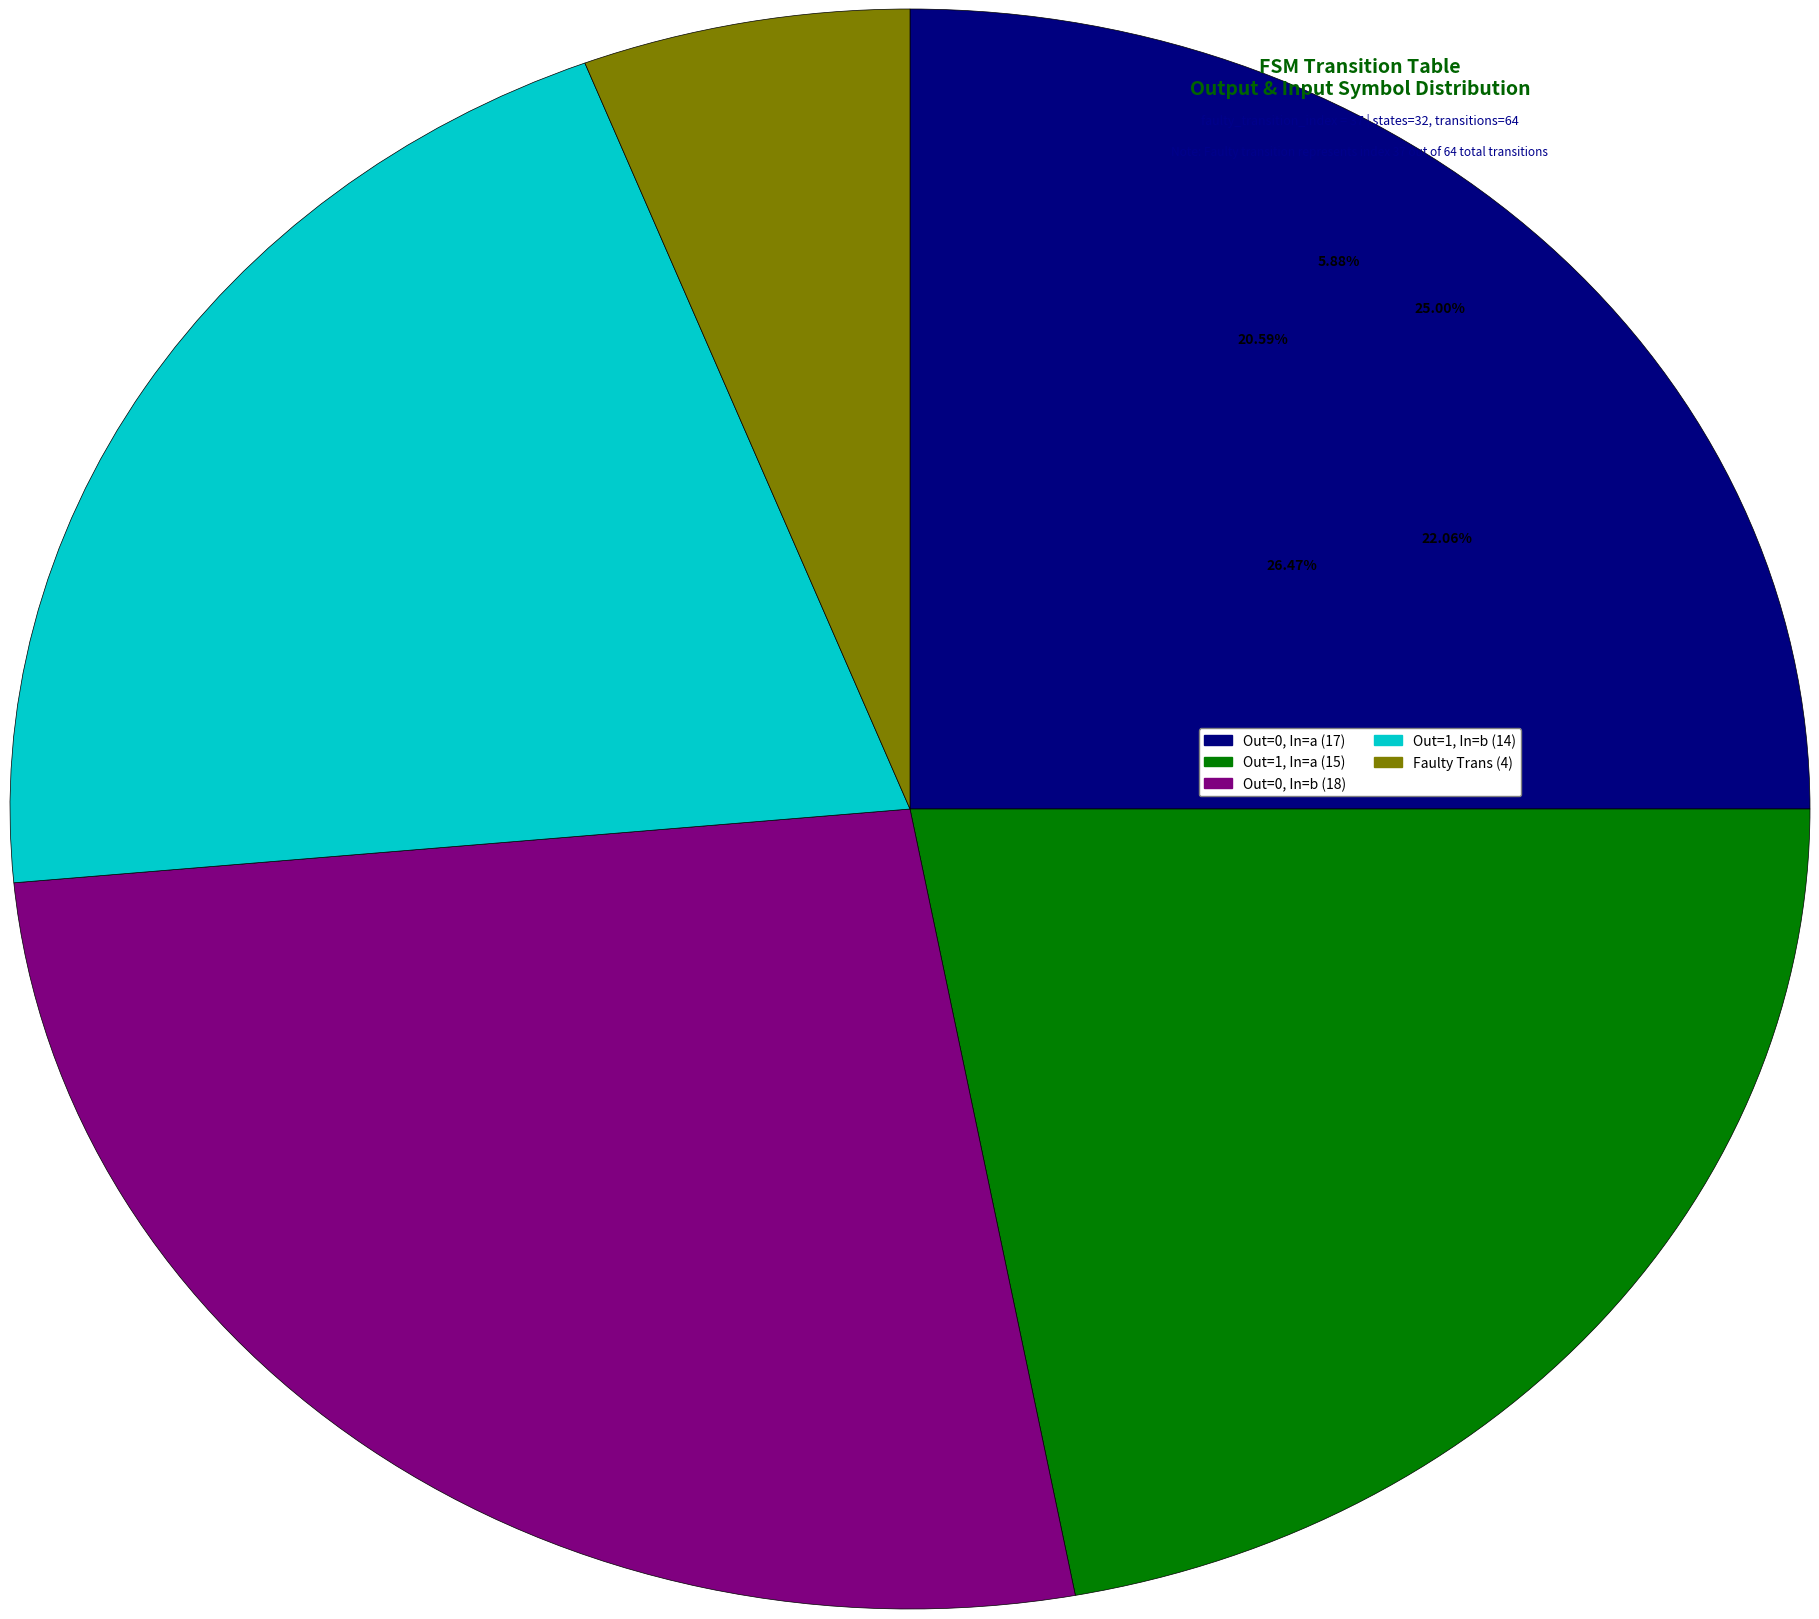

Is there a majority slice in this chart?

No